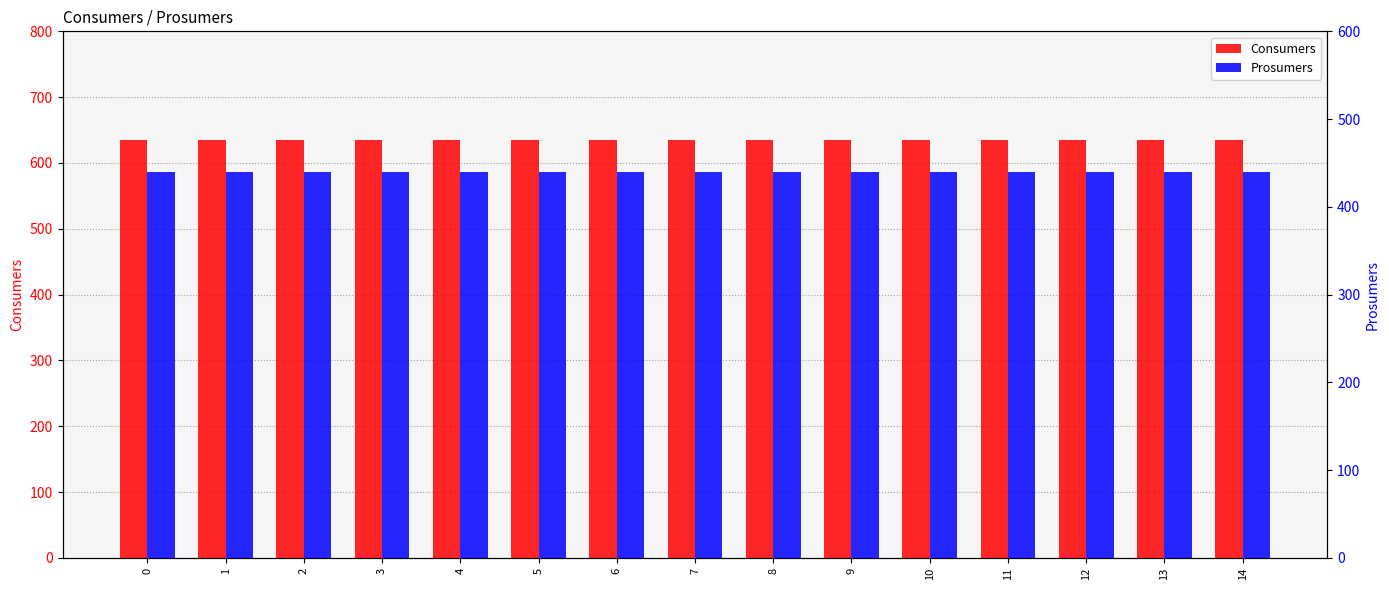

Between 1 and 14, which is larger?

1